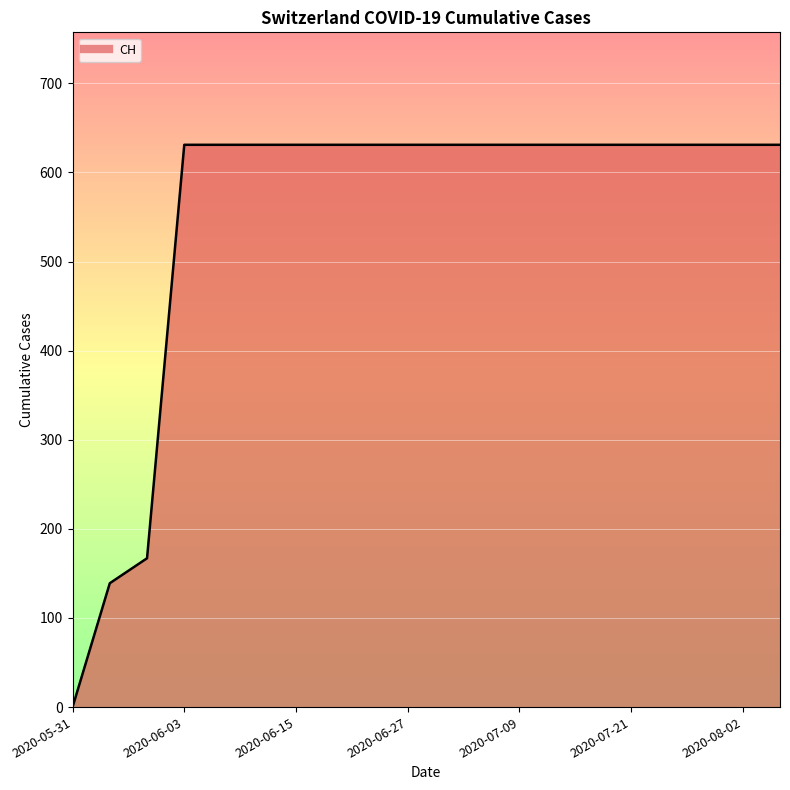

What is the maximum value shown in the chart?

631